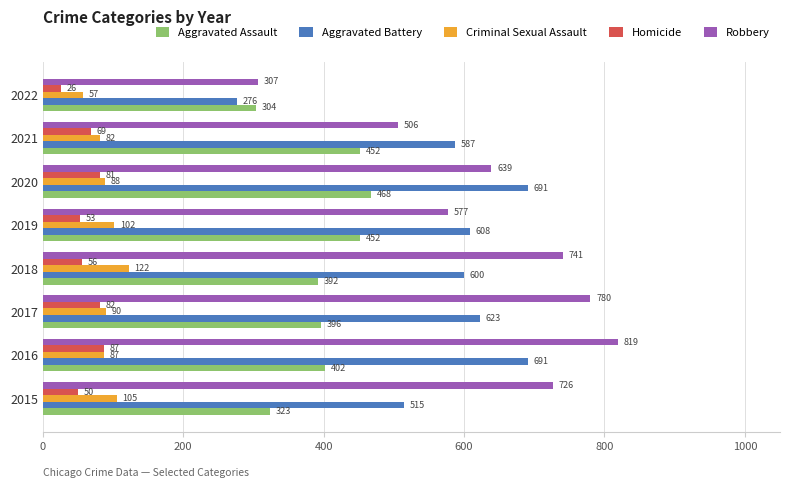

What is the maximum value for Homicide?

87